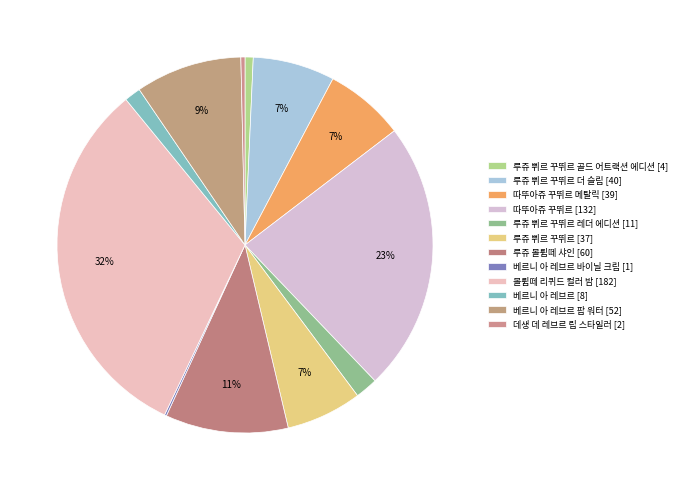

Rank the categories by value from highest to lowest.

볼륍떼 리퀴드 컬러 밤, 따뚜아쥬 꾸뛰르, 루쥬 볼륍떼 샤인, 베르니 아 레브르 팝 워터, 루쥬 쀠르 꾸뛰르 더 슬림, 따뚜아쥬 꾸뛰르 메탈릭, 루쥬 쀠르 꾸뛰르, 루쥬 쀠르 꾸뛰르 레더 에디션, 베르니 아 레브르, 루쥬 쀠르 꾸뛰르 골드 어트랙션 에디션, 데생 데 레브르 립 스타일러, 베르니 아 레브르 바이닐 크림